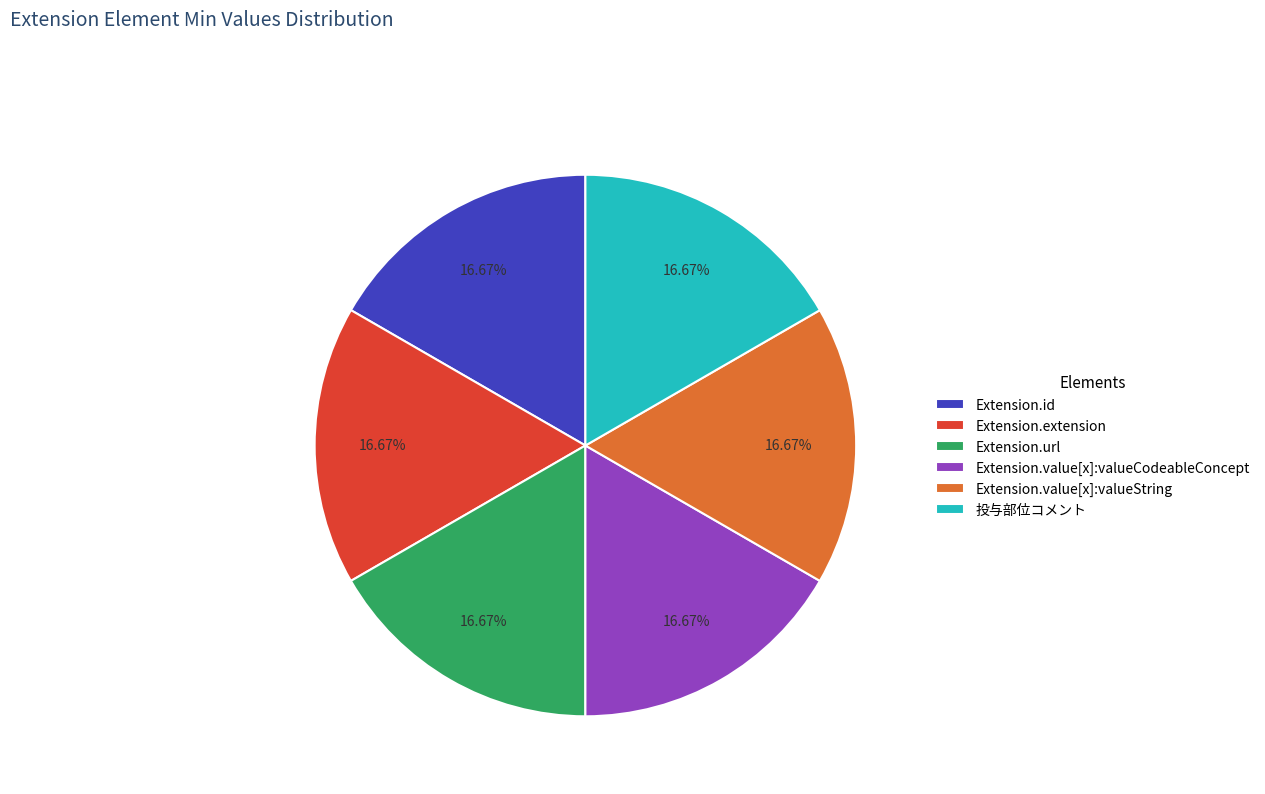

To the nearest percent, what percentage of the pie is Extension.value[x]:valueCodeableConcept?

17%